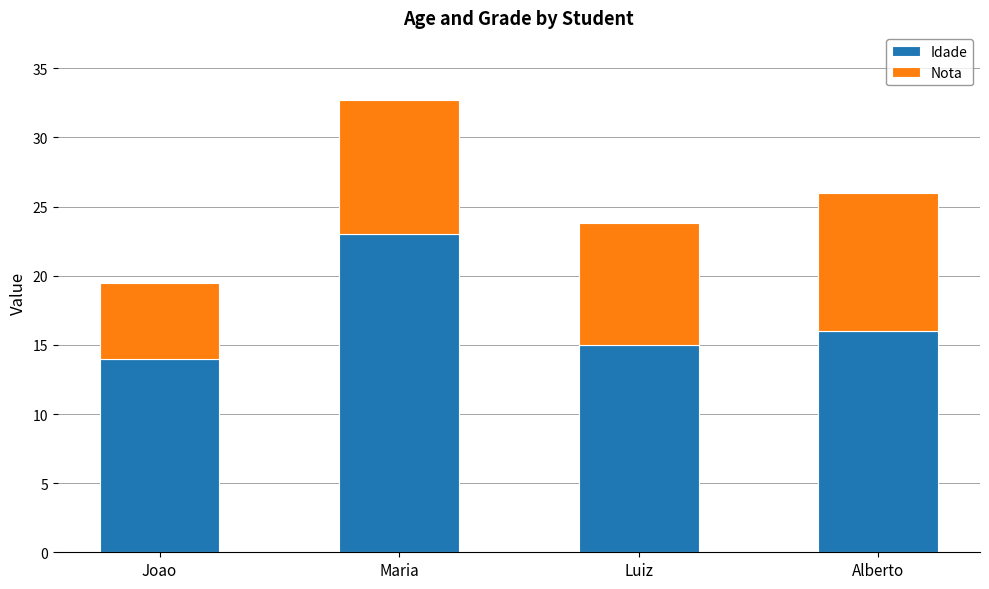

Are the bars horizontal?

No